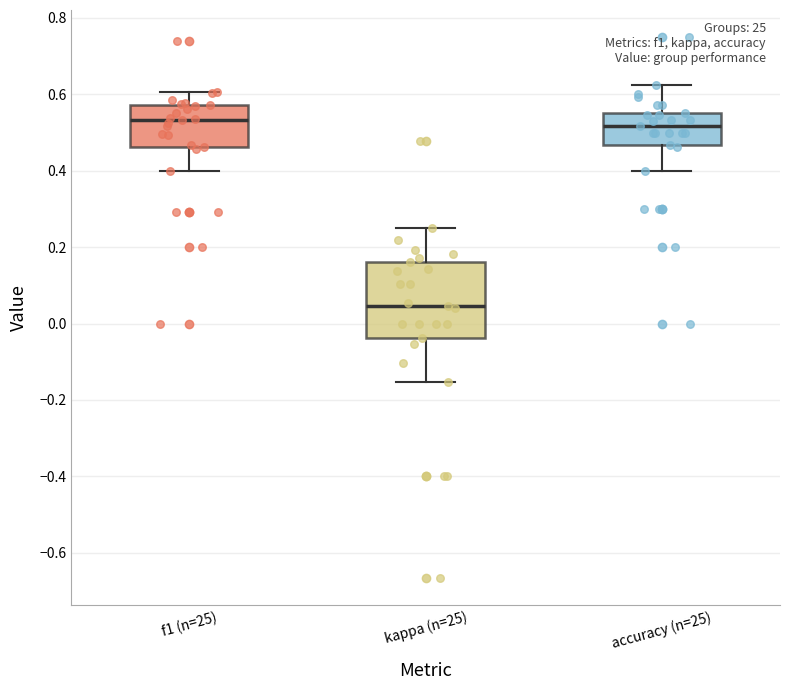

Where does the upper whisker of the box for kappa (n=25) end on the y-axis? The values are not printed on the chart, so give them approximately, as read against the axis.

0.26